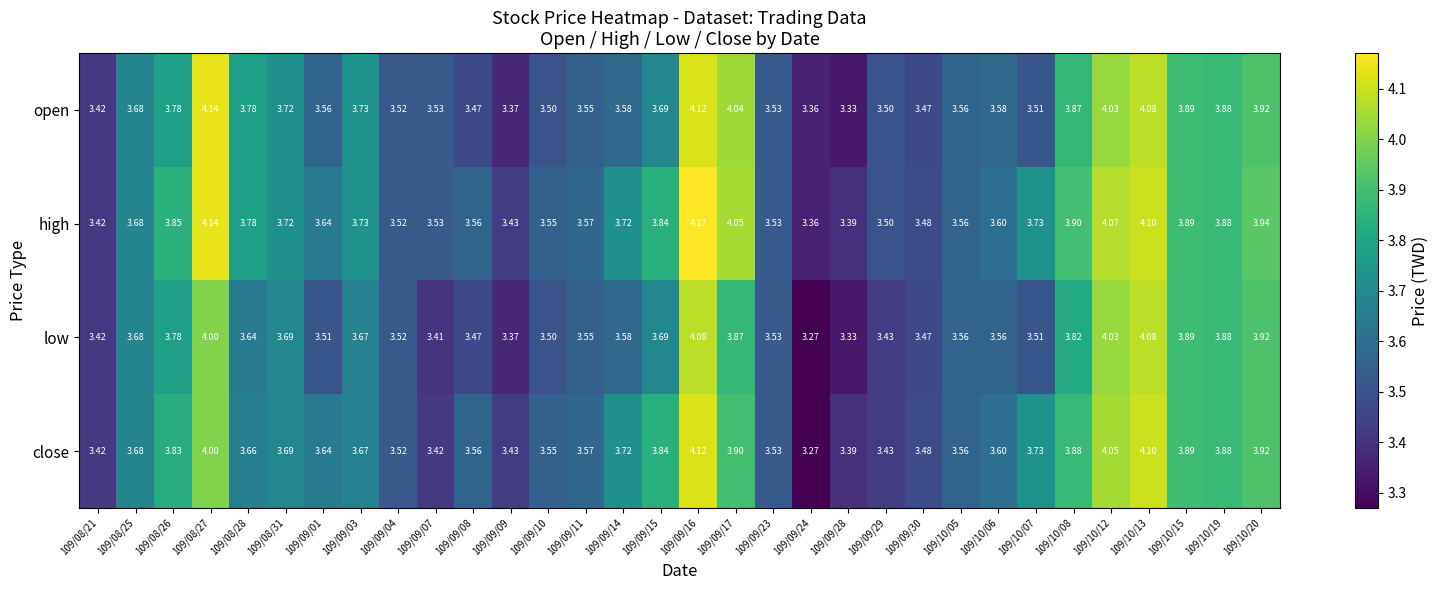

Rank the series by their maximum value, from highest to lowest.

high, open, close, low